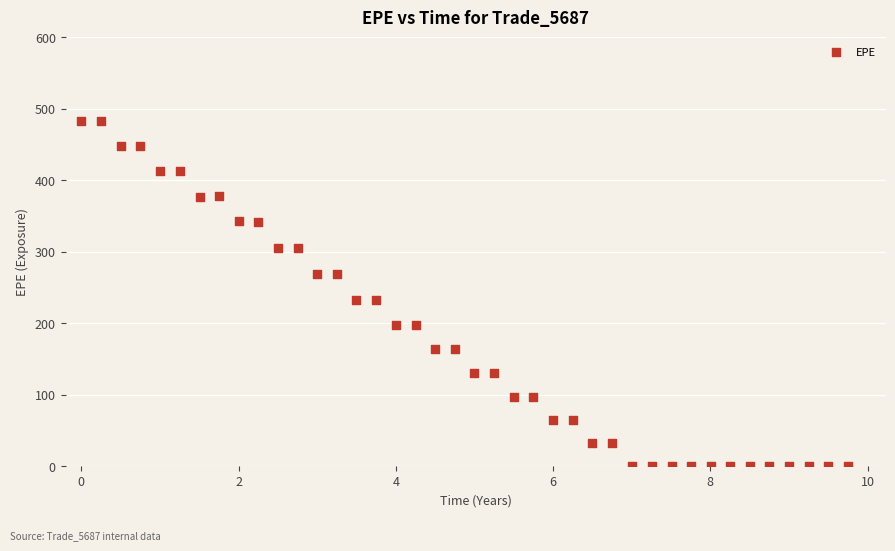

What is the range of X values (max minus min)?

9.7